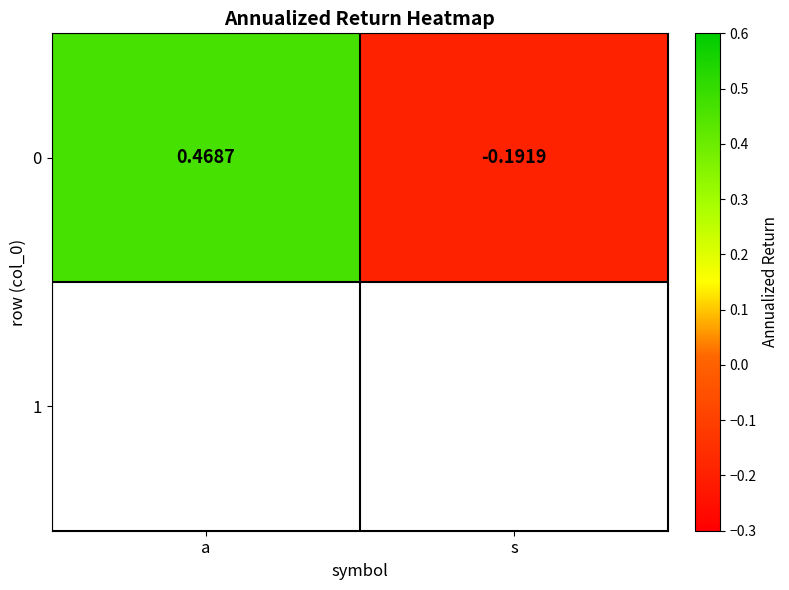

What is the greatest value displayed?

0.5